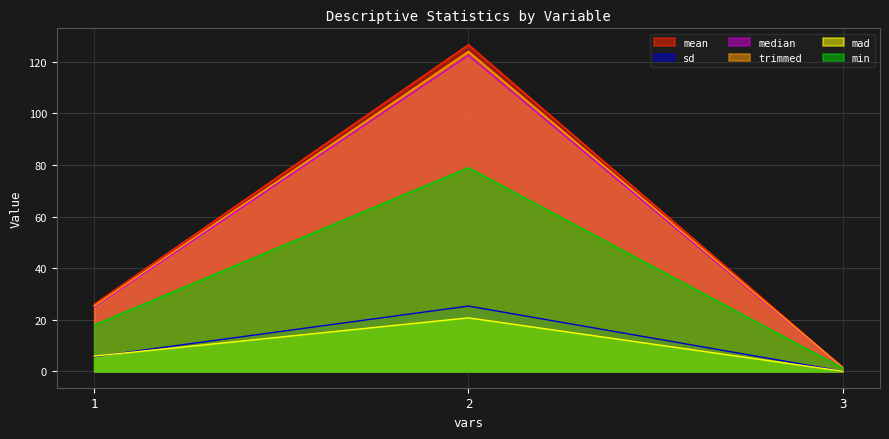

How many lines are shown in the chart?

6